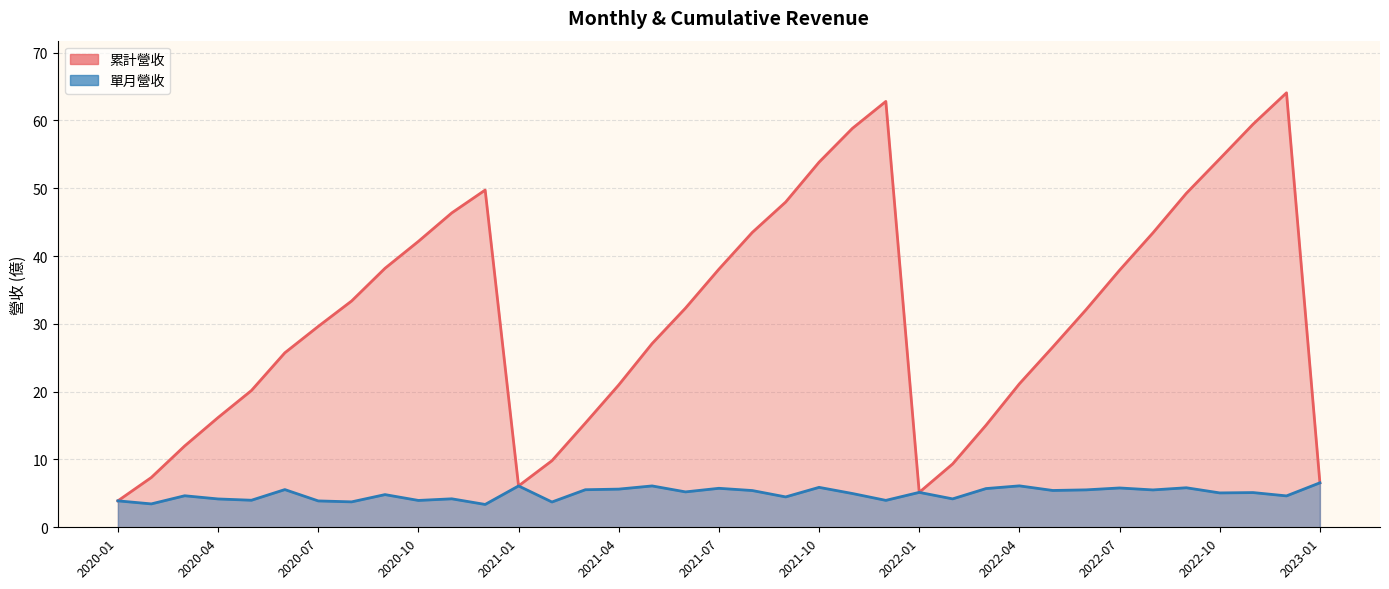

Rank the categories by 單月營收 value from highest to lowest.

2023-01, 2022-04, 2021-05, 2021-01, 2021-10, 2022-09, 2022-07, 2021-07, 2022-03, 2021-04, 2020-06, 2021-03, 2022-06, 2022-08, 2022-05, 2021-08, 2021-06, 2022-01, 2022-11, 2022-10, 2021-11, 2020-09, 2020-03, 2022-12, 2021-09, 2020-11, 2022-02, 2020-04, 2020-05, 2021-12, 2020-10, 2020-01, 2020-07, 2020-08, 2021-02, 2020-02, 2020-12